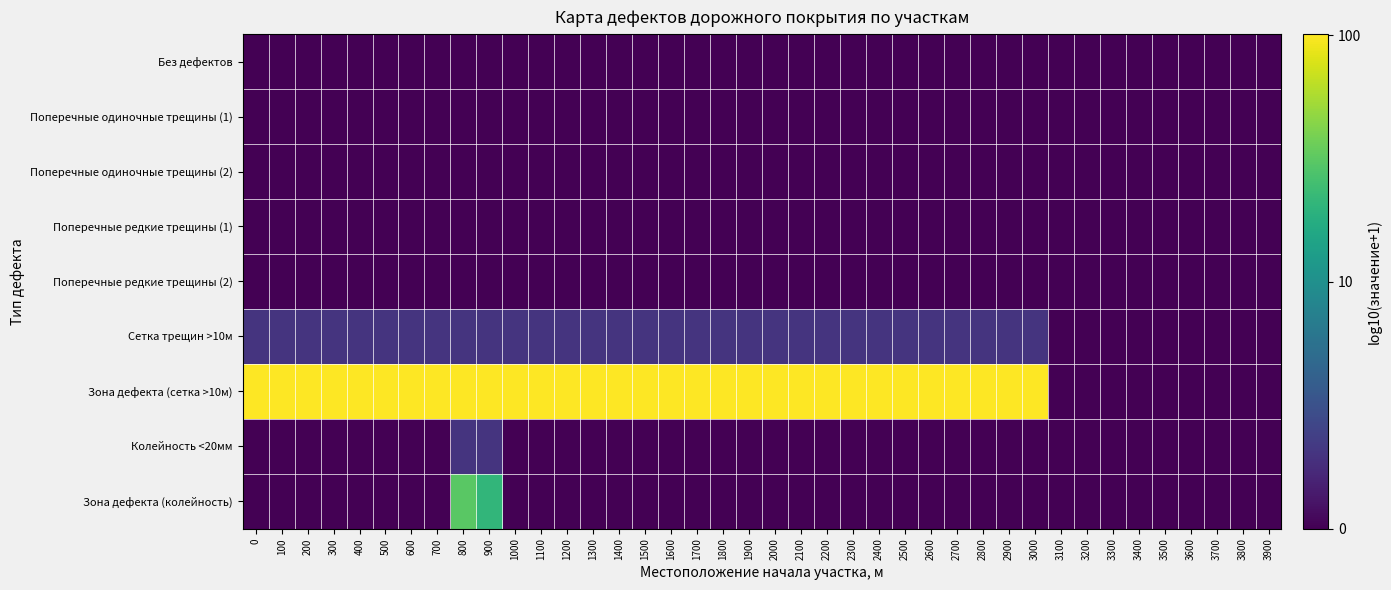

Between 1600 and 2200, which is larger?

1600